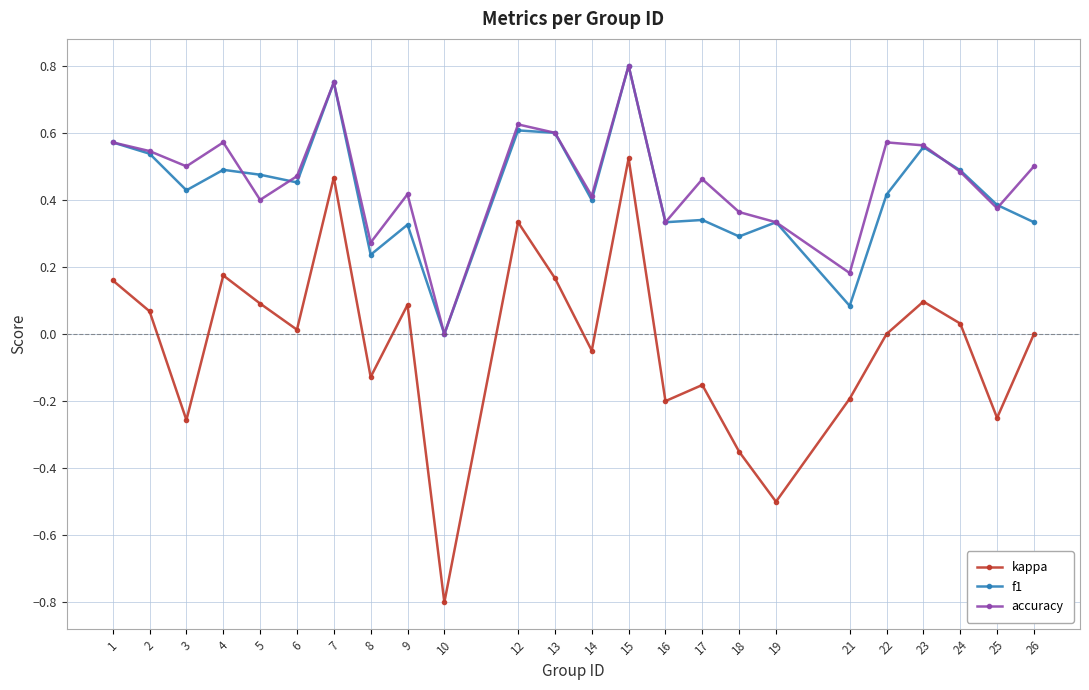

Which series has the largest range (max minus min)?

kappa